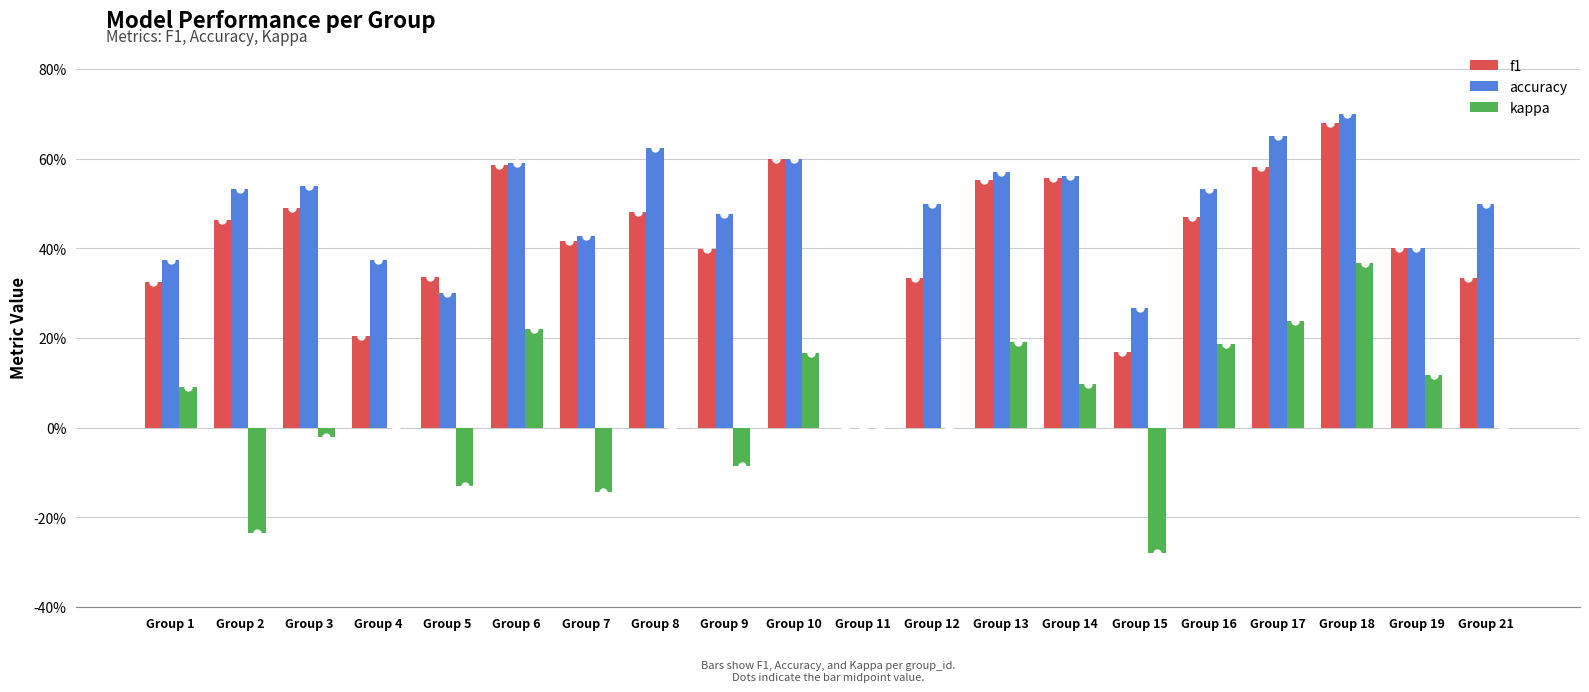

What are all the series names shown in the legend?

f1, accuracy, kappa